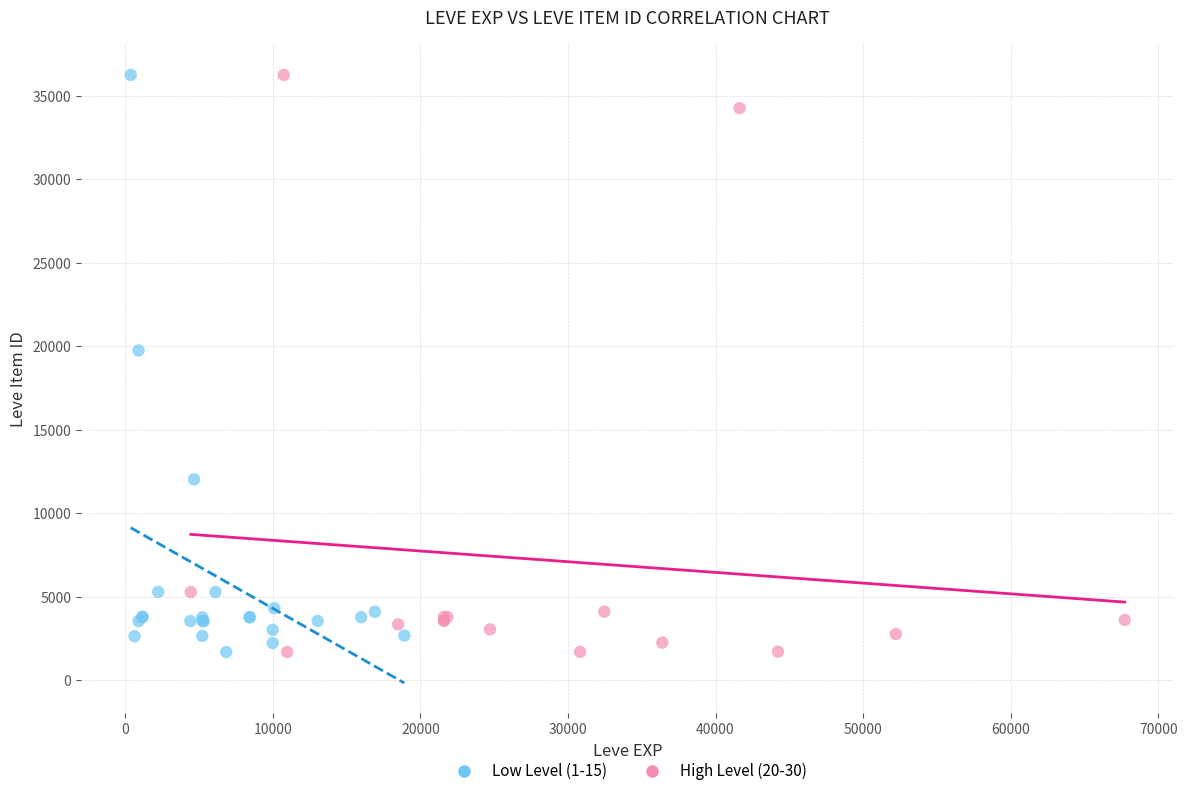

What are all the series names shown in the legend?

Low Level (1-15), High Level (20-30)